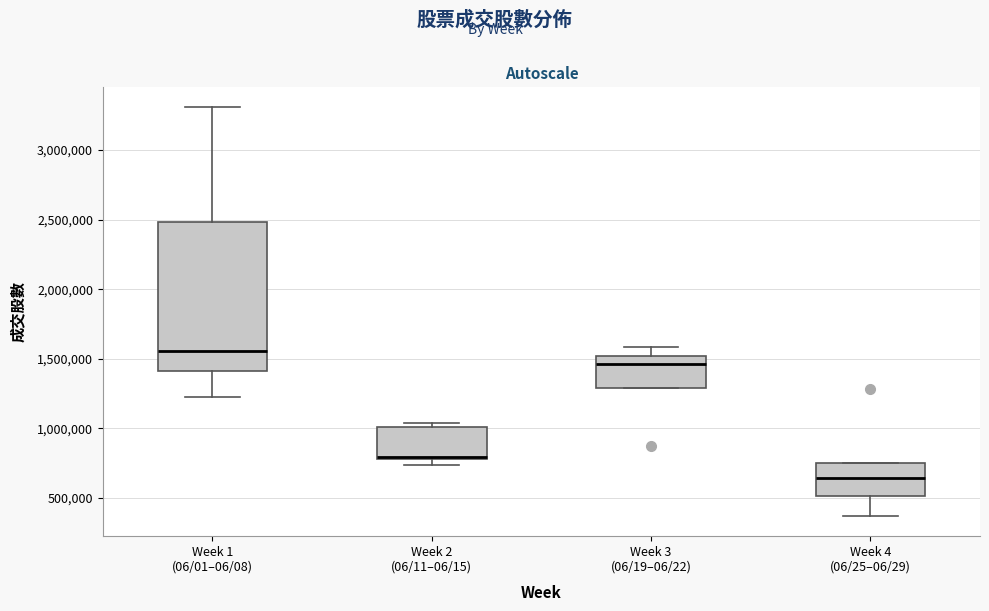

Which box has the lowest median line?

Week 4 (06/25–06/29)